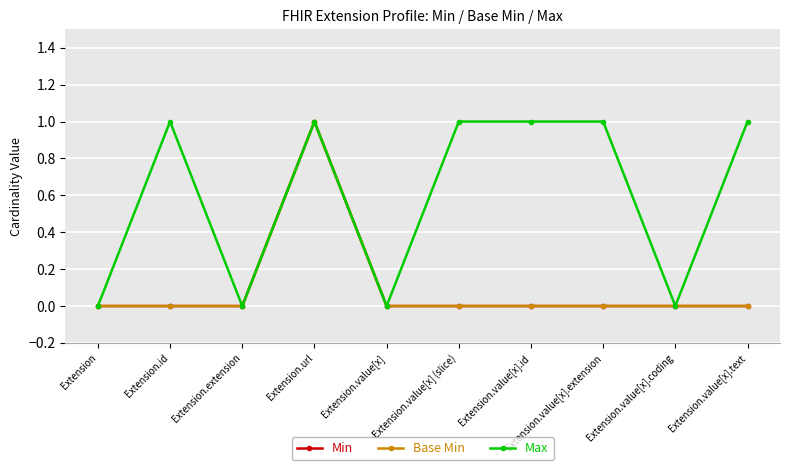

Is this an area chart (filled region under the line)?

No